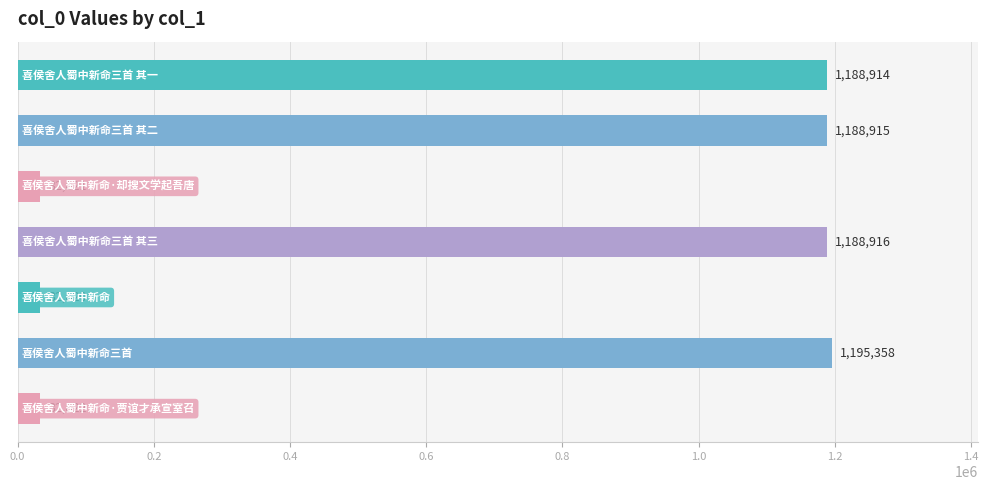

What is the value of the 5th bar from the top?

32820